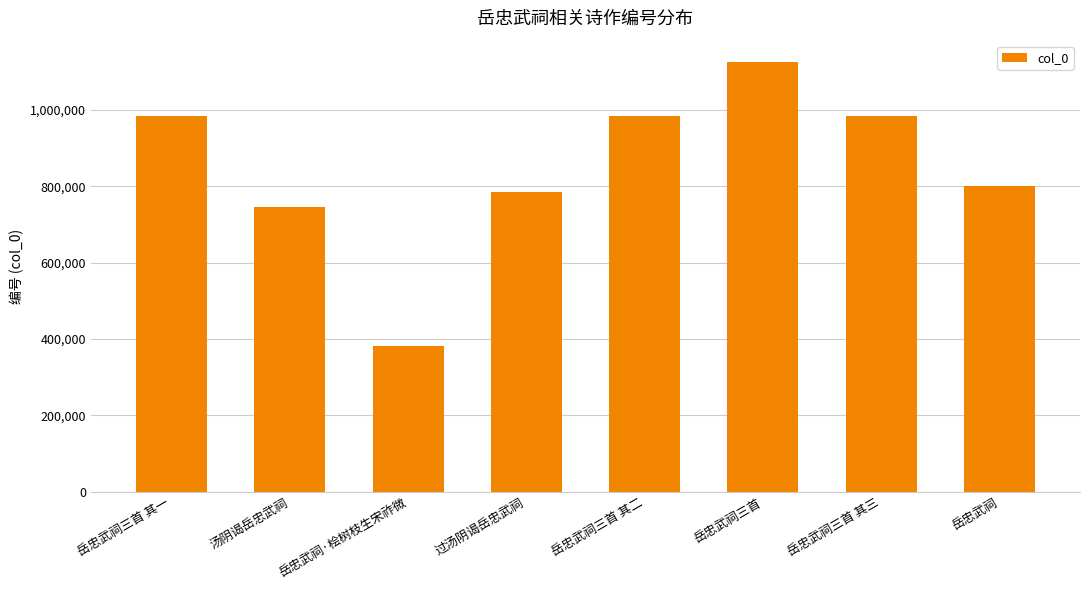

What is the ratio of the value at 岳忠武祠三首 其二 to the value at 岳忠武祠三首?

0.9